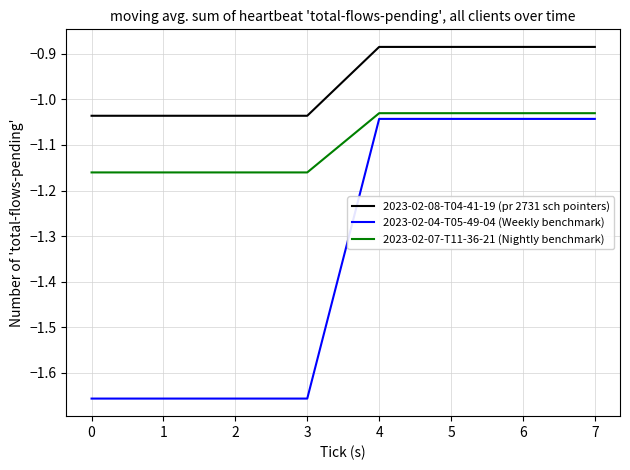

True or false: 2023-02-08-T04-41-19 (pr 2731 sch pointers) and 2023-02-04-T05-49-04 (Weekly benchmark) cross at least once.

False